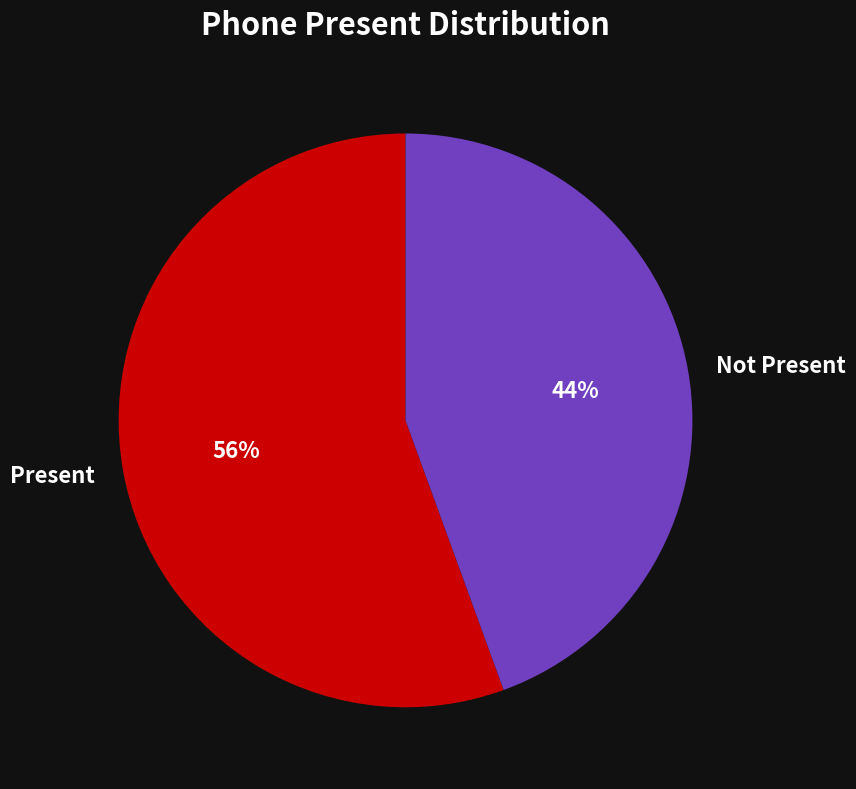

Is the sum of Present and Not Present greater than half?

Yes